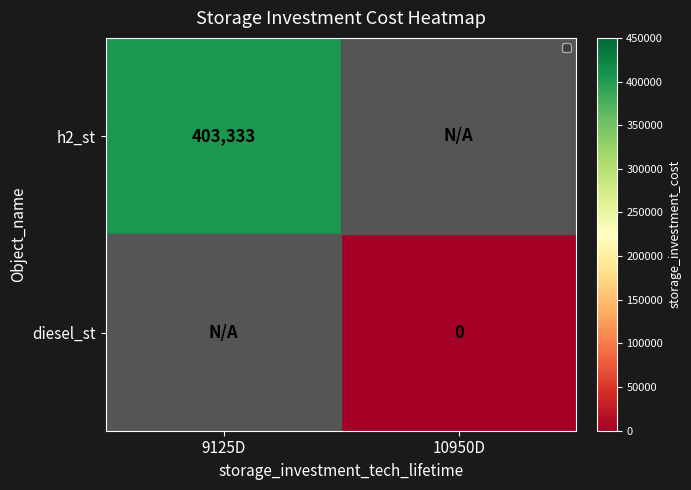

Which label corresponds to the largest value in the chart?

9125D